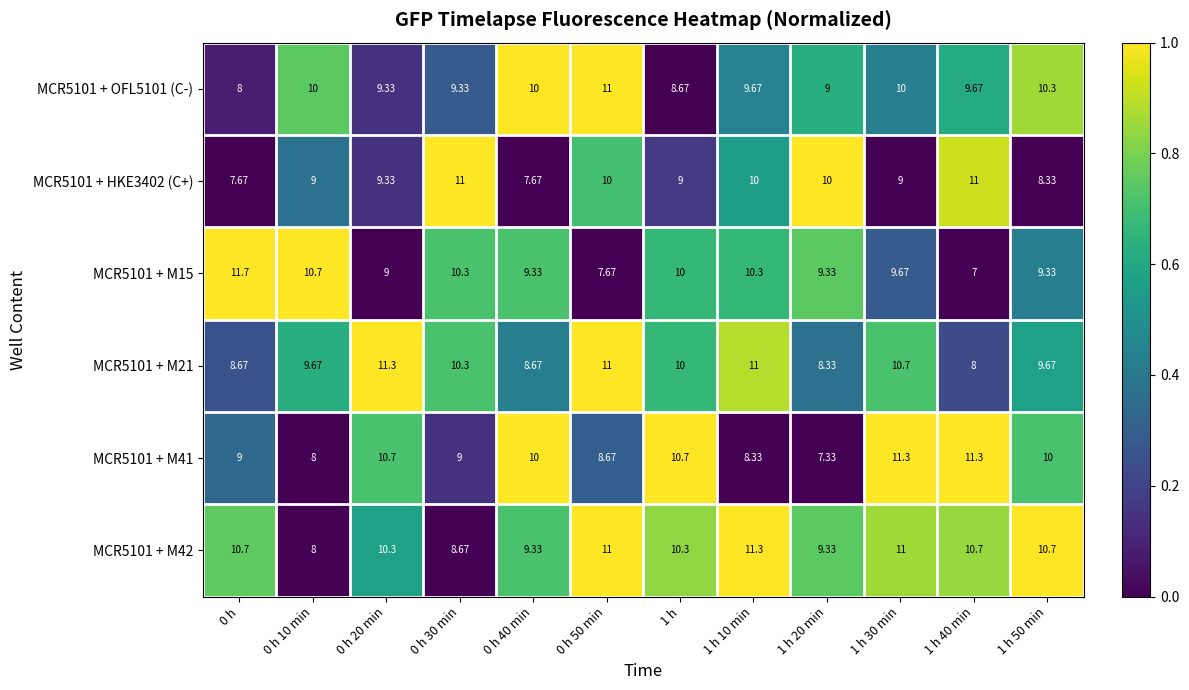

Is the value of MCR5101 + M15 at 0 h 20 min greater than the value of MCR5101 + M41 at 1 h?

No